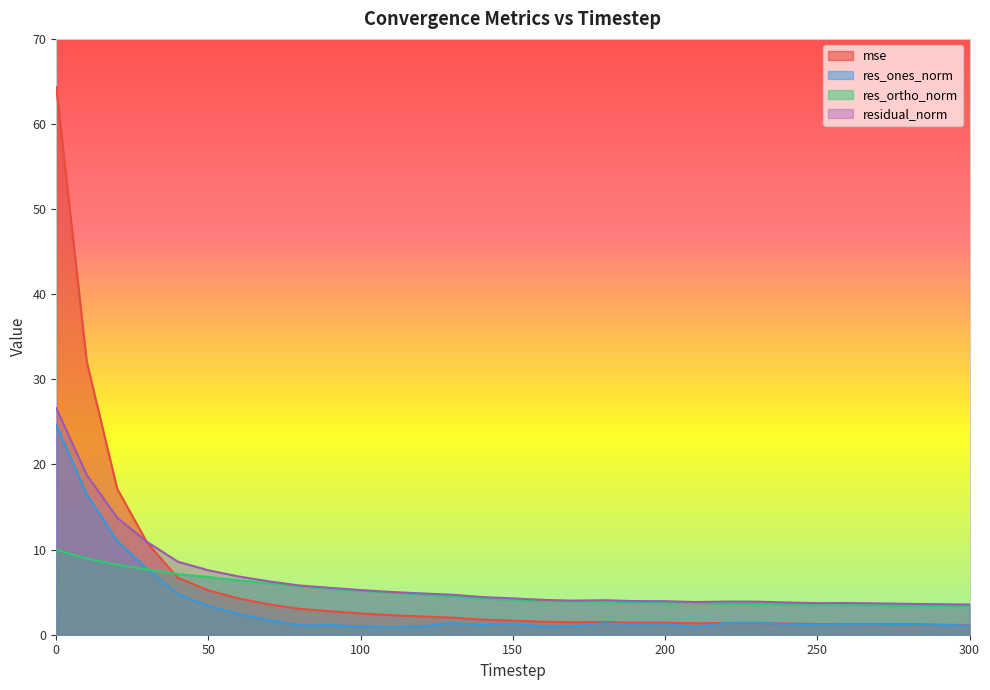

Reading right to left, extract all data points from this chart.

mse: 300=1.1	290=1.2	280=1.2	270=1.2	260=1.3	250=1.3	240=1.3	230=1.4	220=1.4	210=1.3	200=1.4	190=1.4	180=1.5	170=1.5	160=1.5	150=1.7	140=1.8	130=2.0	120=2.1	110=2.3	100=2.5	90=2.8	80=3.0	70=3.6	60=4.2	50=5.2	40=6.7	30=10.7	20=17.2	10=32.1	0=64.3
res_ones_norm: 300=1.1	290=1.2	280=1.3	270=1.2	260=1.3	250=1.2	240=1.2	230=1.4	220=1.4	210=0.9	200=1.2	190=1.2	180=1.4	170=1.0	160=1.0	150=1.3	140=1.1	130=1.4	120=1.0	110=0.9	100=0.9	90=1.1	80=1.1	70=1.7	60=2.4	50=3.4	40=4.7	30=7.7	20=11.0	10=16.5	0=24.7
res_ortho_norm: 300=3.4	290=3.4	280=3.4	270=3.5	260=3.5	250=3.5	240=3.6	230=3.6	220=3.6	210=3.7	200=3.7	190=3.8	180=3.8	170=3.9	160=4.0	150=4.1	140=4.3	130=4.5	120=4.8	110=4.9	100=5.2	90=5.4	80=5.7	70=6.0	60=6.4	50=6.8	40=7.1	30=7.7	20=8.2	10=9.0	0=10.0
residual_norm: 300=3.5	290=3.6	280=3.6	270=3.7	260=3.7	250=3.7	240=3.8	230=3.9	220=3.9	210=3.8	200=3.9	190=4.0	180=4.1	170=4.0	160=4.1	150=4.3	140=4.4	130=4.7	120=4.9	110=5.0	100=5.2	90=5.5	80=5.8	70=6.3	60=6.8	50=7.6	40=8.6	30=10.9	20=13.7	10=18.8	0=26.6